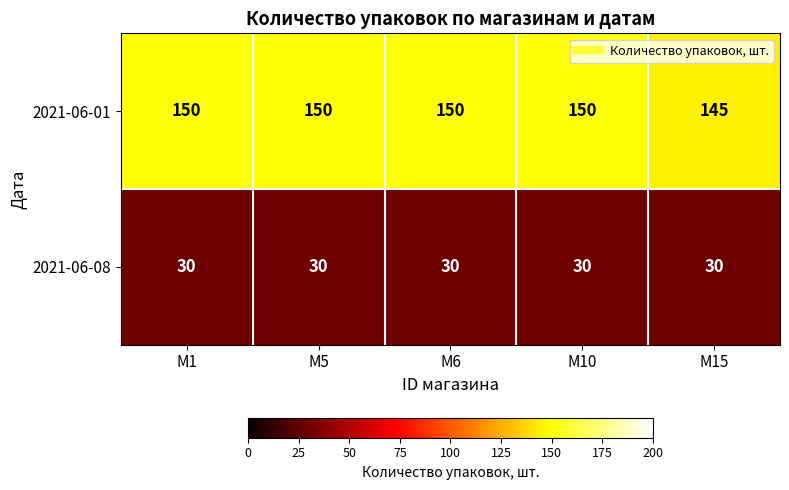

What is the lowest value of the 2021-06-08 series?

30